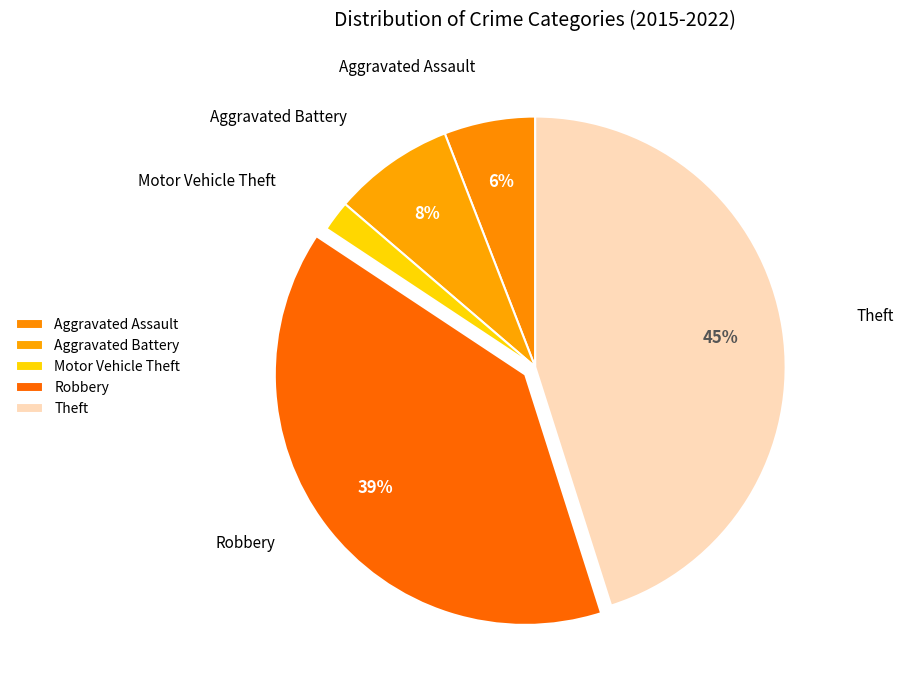

What percentage is the Robbery slice, to the nearest percent?

39%